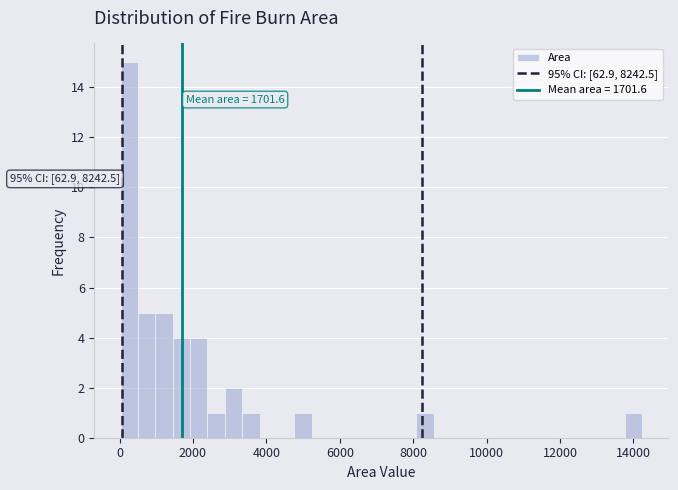

Read against the x-axis, roughly where is the centre of the tallest bar?

200